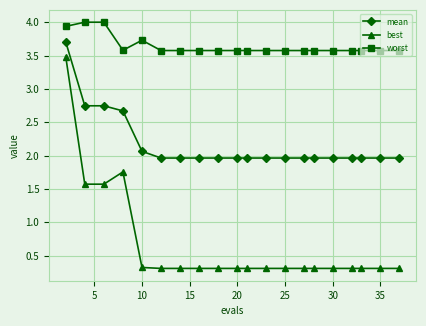

Rank the series by their maximum value, from lowest to highest.

best, mean, worst